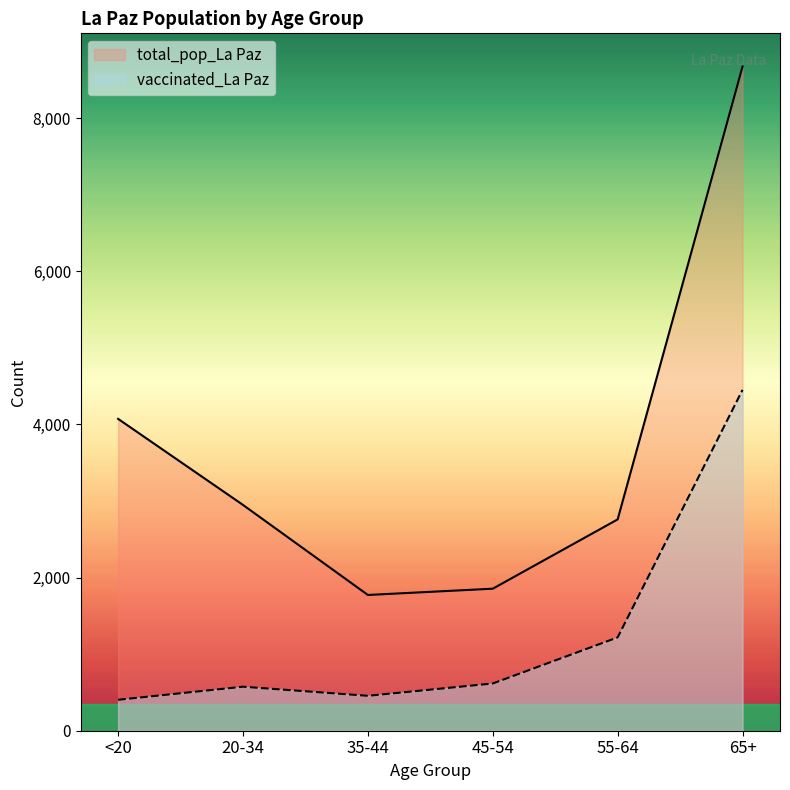

True or false: total_pop_La Paz and vaccinated_La Paz cross at least once.

False